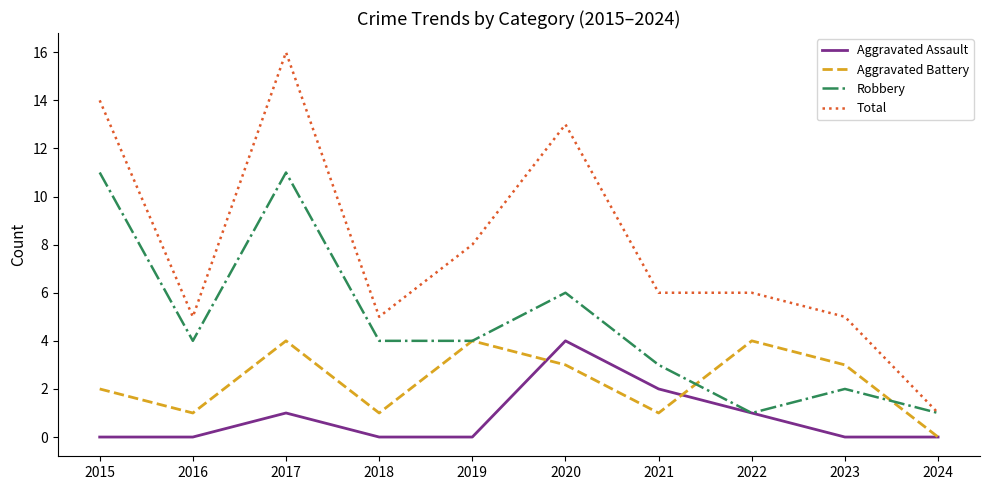

Reading left to right, extract all data points from this chart.

Aggravated Assault: 2015=0	2016=0	2017=1	2018=0	2019=0	2020=4	2021=2	2022=1	2023=0	2024=0
Aggravated Battery: 2015=2	2016=1	2017=4	2018=1	2019=4	2020=3	2021=1	2022=4	2023=3	2024=0
Robbery: 2015=11	2016=4	2017=11	2018=4	2019=4	2020=6	2021=3	2022=1	2023=2	2024=1
Total: 2015=14	2016=5	2017=16	2018=5	2019=8	2020=13	2021=6	2022=6	2023=5	2024=1